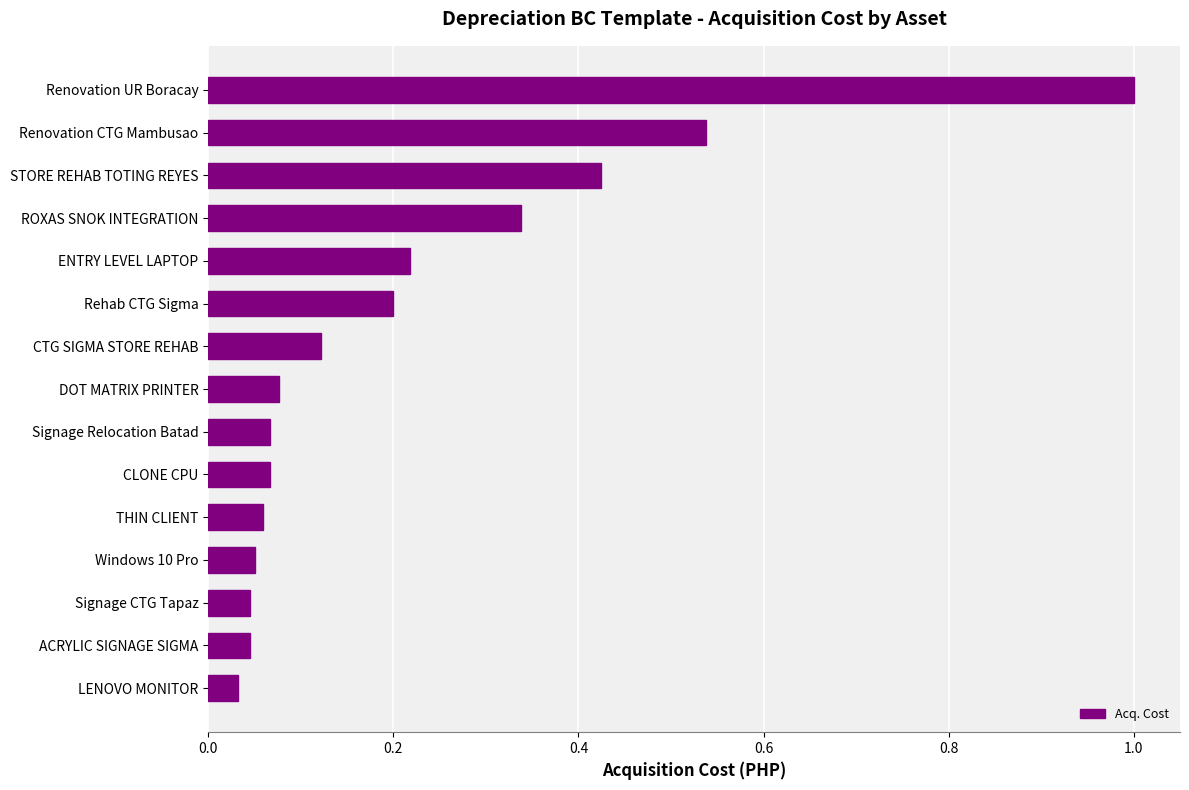

The chart shows a value of 0.0 at CLONE CPU. True or false?

False